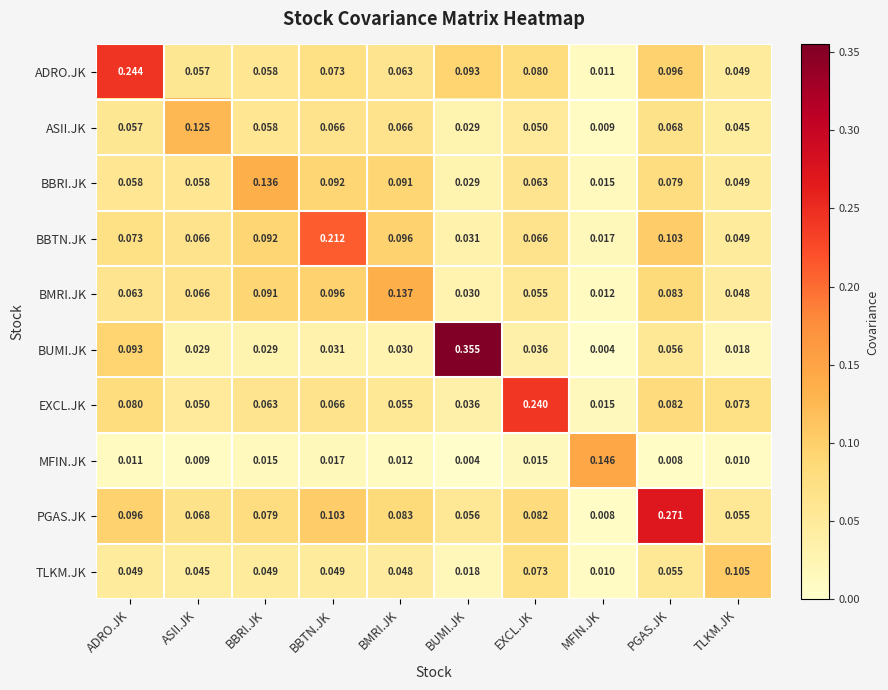

How many distinct data groups are displayed?

10